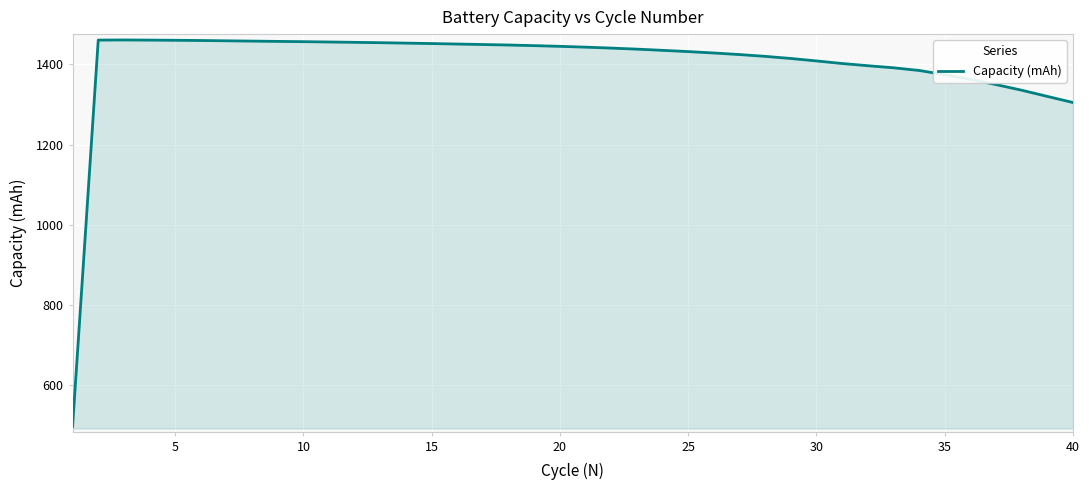

What is the minimum value shown in the chart?

496.5